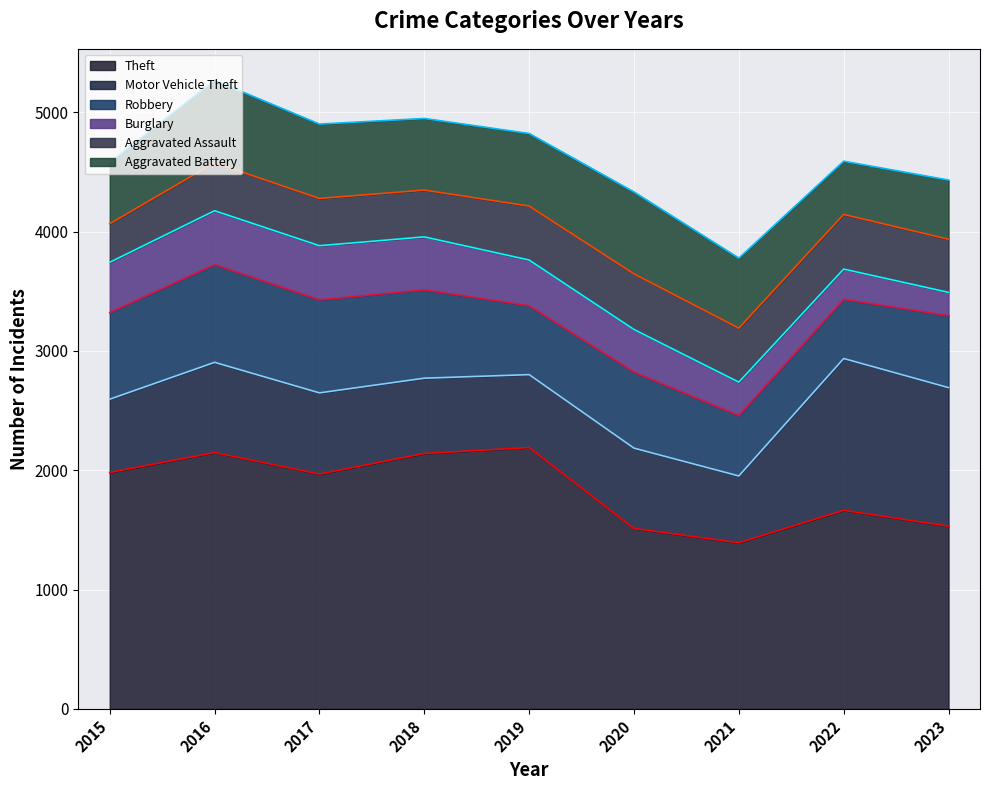

At which category does Theft reach its first local peak?

2016